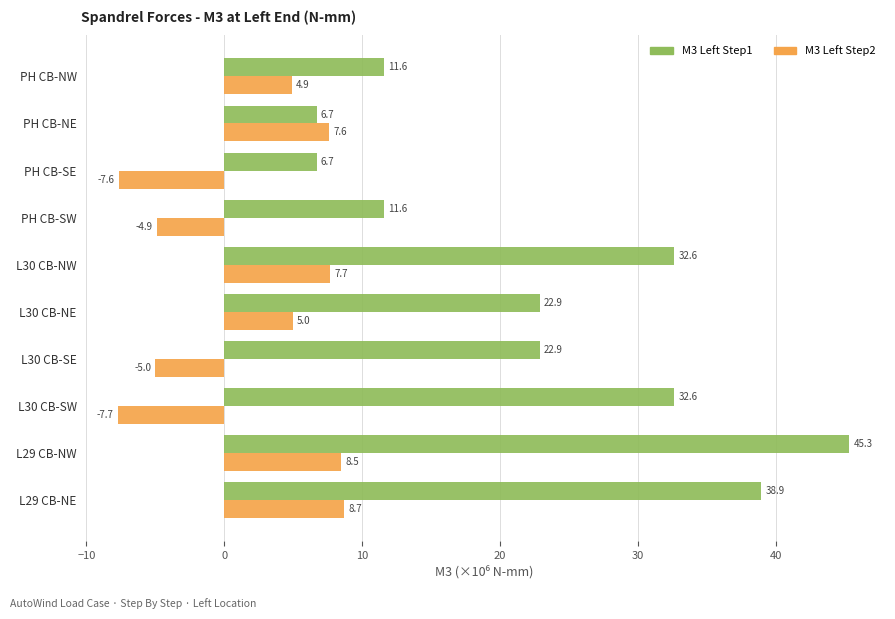

Rank the categories by M3 Left Step2 value from lowest to highest.

L30 CB-SW, PH CB-SE, L30 CB-SE, PH CB-SW, PH CB-NW, L30 CB-NE, PH CB-NE, L30 CB-NW, L29 CB-NW, L29 CB-NE